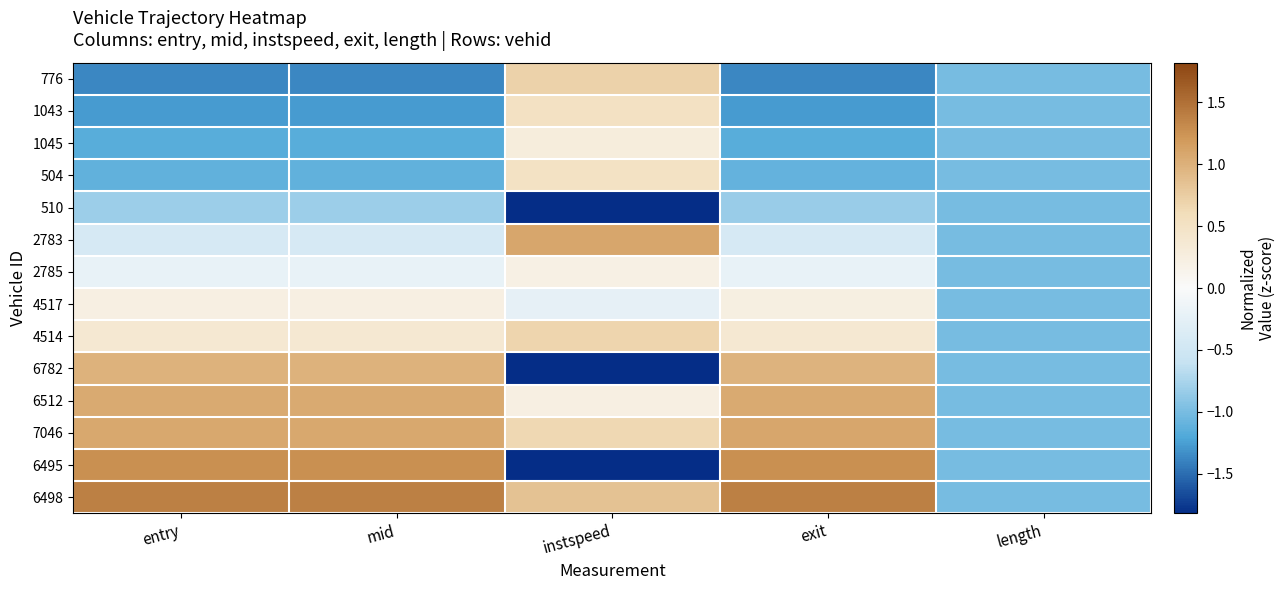

Reading left to right, what are all the values shown in this chart?

776: entry=-1.4	mid=-1.4	instspeed=0.7	exit=-1.4	length=-1.0
1043: entry=-1.3	mid=-1.3	instspeed=0.5	exit=-1.3	length=-1.0
1045: entry=-1.2	mid=-1.2	instspeed=0.3	exit=-1.2	length=-1.0
504: entry=-1.1	mid=-1.1	instspeed=0.5	exit=-1.1	length=-1.0
510: entry=-0.8	mid=-0.8	instspeed=-1.8	exit=-0.8	length=-1.0
2783: entry=-0.4	mid=-0.4	instspeed=1.1	exit=-0.4	length=-1.0
2785: entry=-0.2	mid=-0.2	instspeed=0.2	exit=-0.2	length=-1.0
4517: entry=0.2	mid=0.2	instspeed=-0.2	exit=0.2	length=-1.0
4514: entry=0.4	mid=0.4	instspeed=0.7	exit=0.4	length=-1.0
6782: entry=1.0	mid=1.0	instspeed=-1.8	exit=1.0	length=-1.0
6512: entry=1.1	mid=1.1	instspeed=0.2	exit=1.1	length=-1.0
7046: entry=1.1	mid=1.1	instspeed=0.6	exit=1.1	length=-1.0
6495: entry=1.3	mid=1.3	instspeed=-1.8	exit=1.3	length=-1.0
6498: entry=1.4	mid=1.4	instspeed=0.9	exit=1.4	length=-1.0